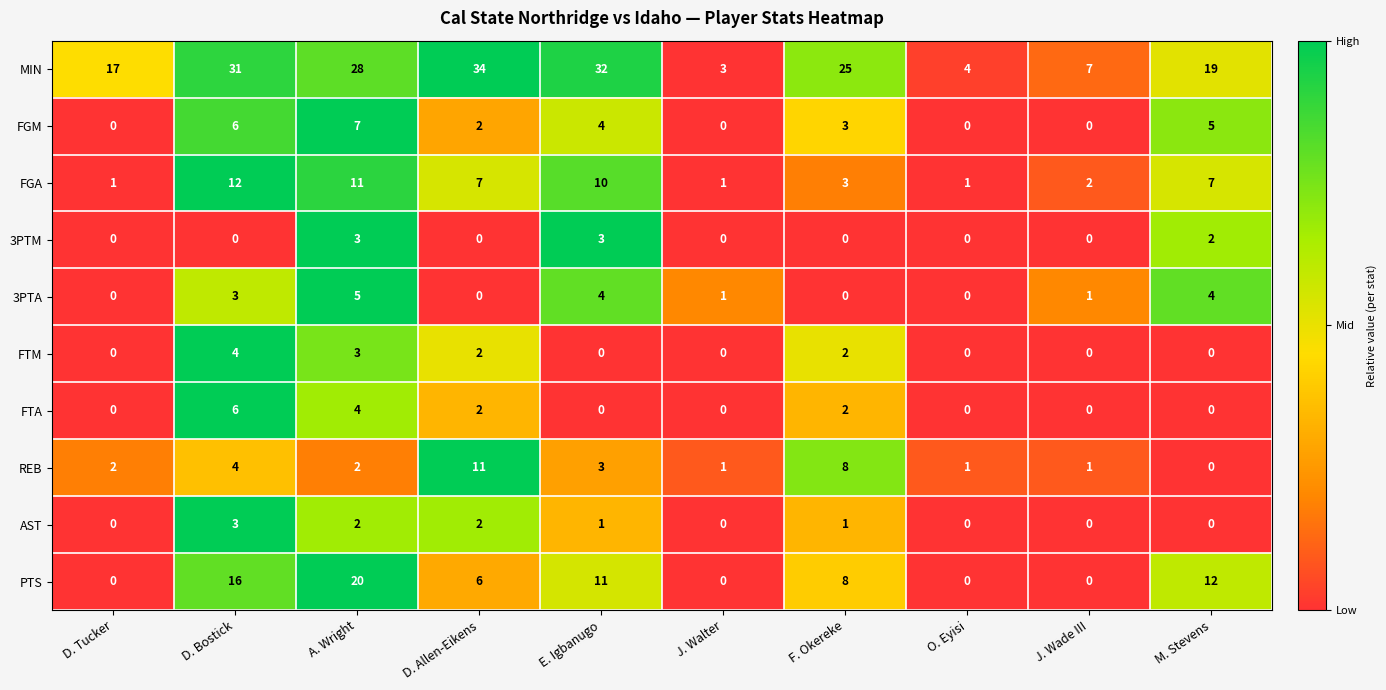

Which series has the largest total across all categories?

MIN